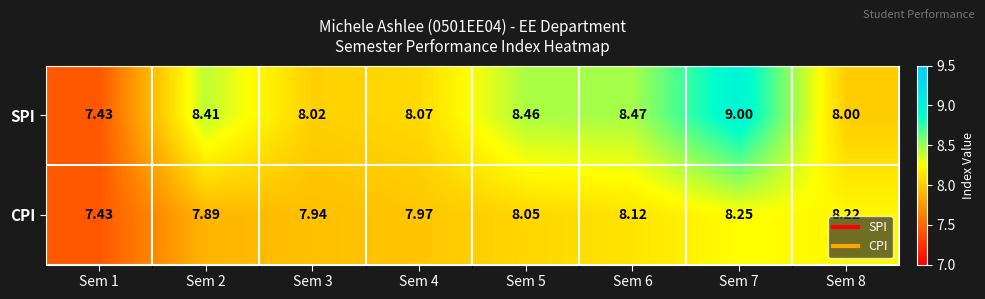

Rank the series at Sem 4 from highest to lowest value.

SPI, CPI